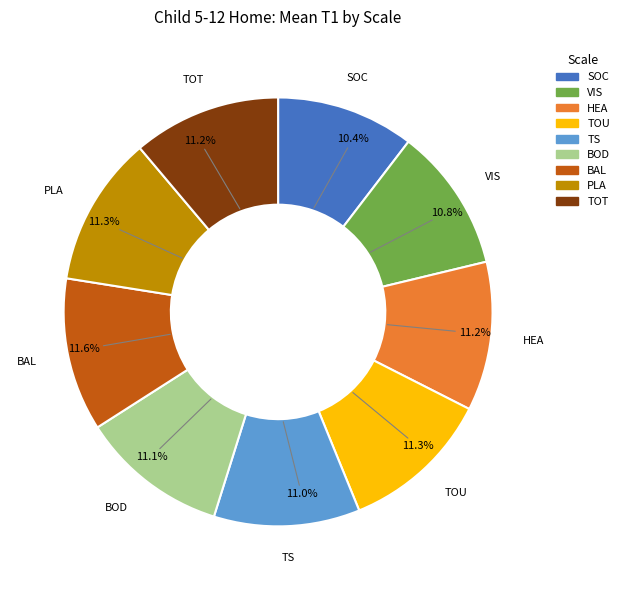

Is there any slice that represents more than half of the pie?

No